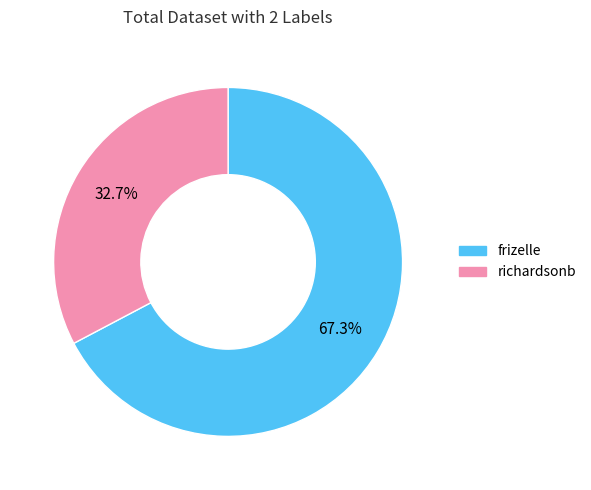

Which has a higher value, richardsonb or frizelle?

frizelle